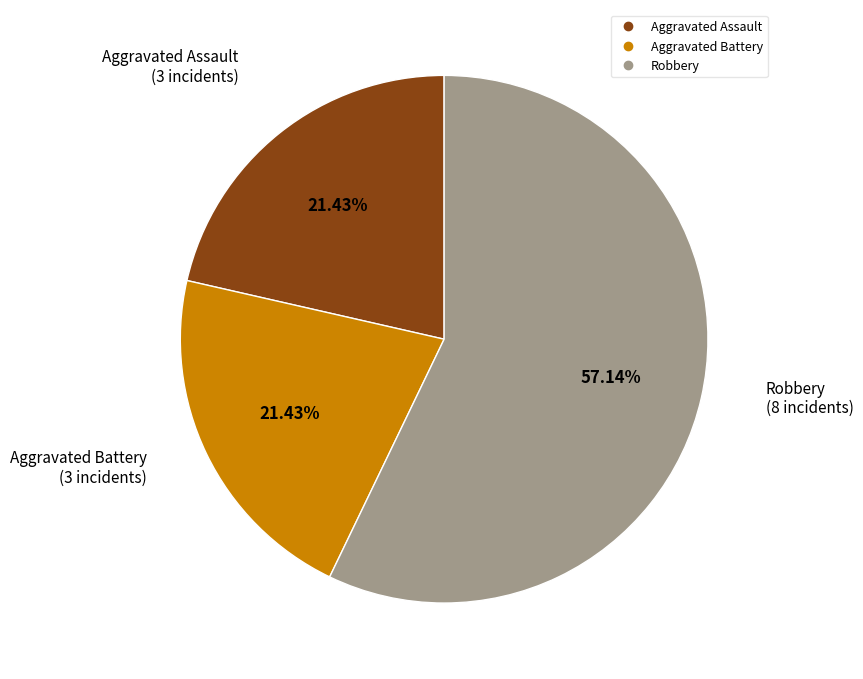

How many segments does this pie chart have?

3